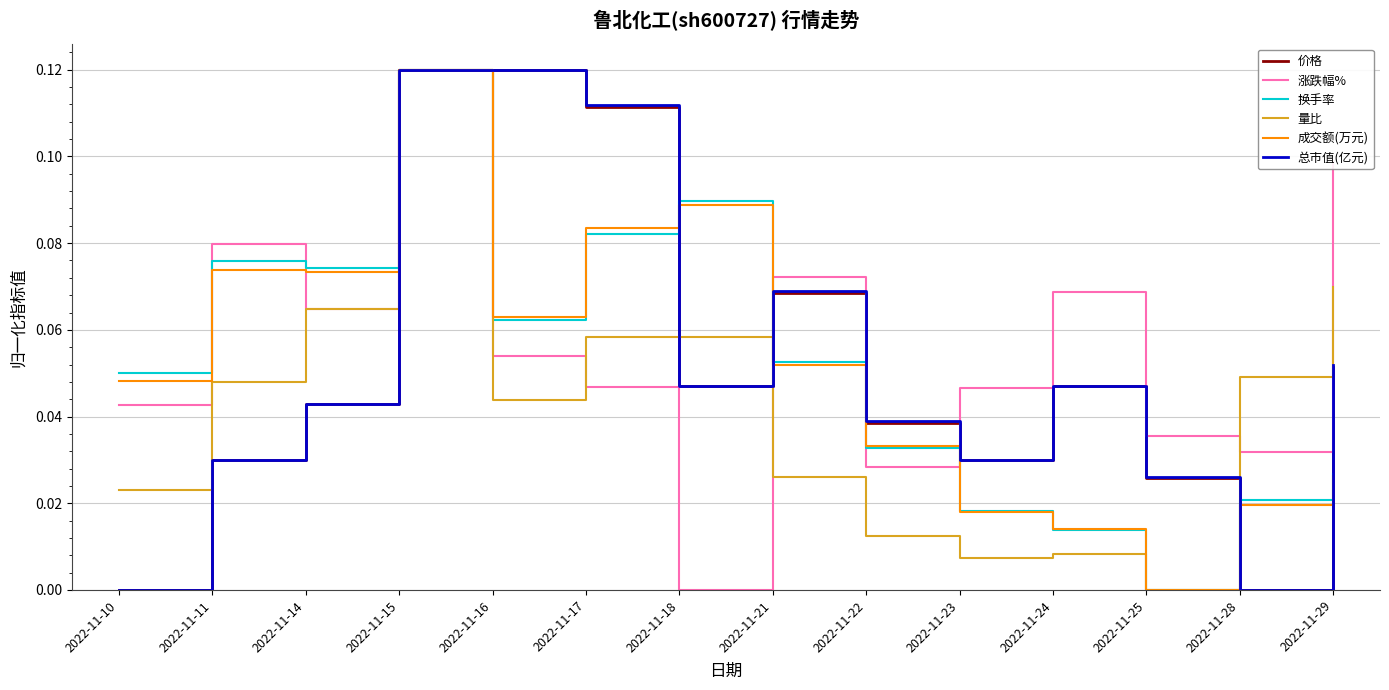

What are all the series names shown in the legend?

价格, 涨跌幅%, 换手率, 量比, 成交额(万元), 总市值(亿元)